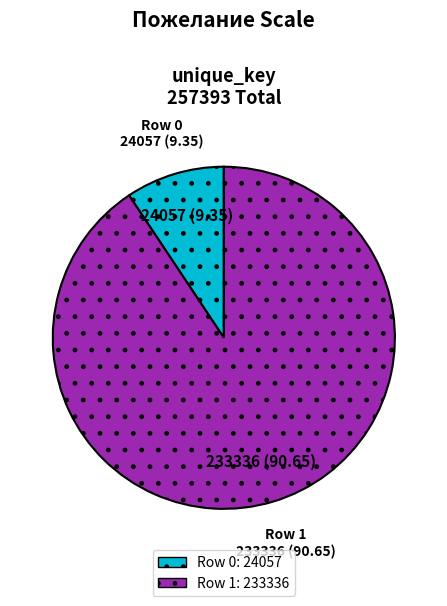

How many slices are in this pie chart?

2